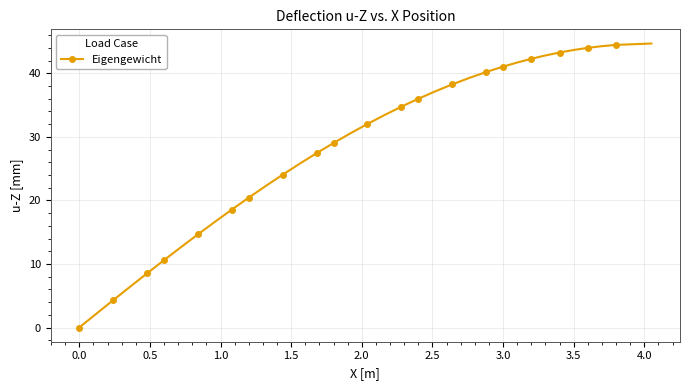

What is the sum of all values?

1128.1